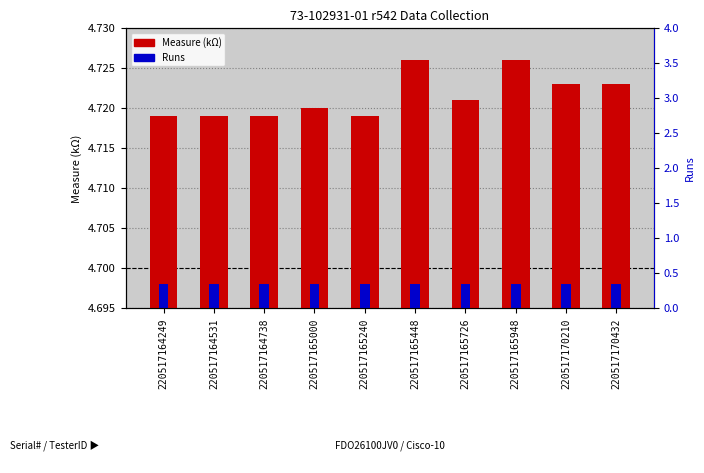

Which category has the highest value across all series?

220517165448